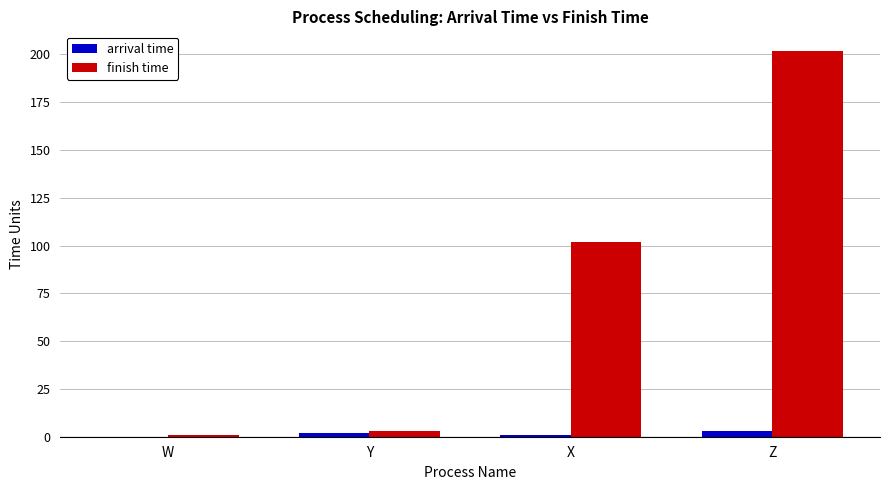

At which category is the sum across all series the highest?

Z